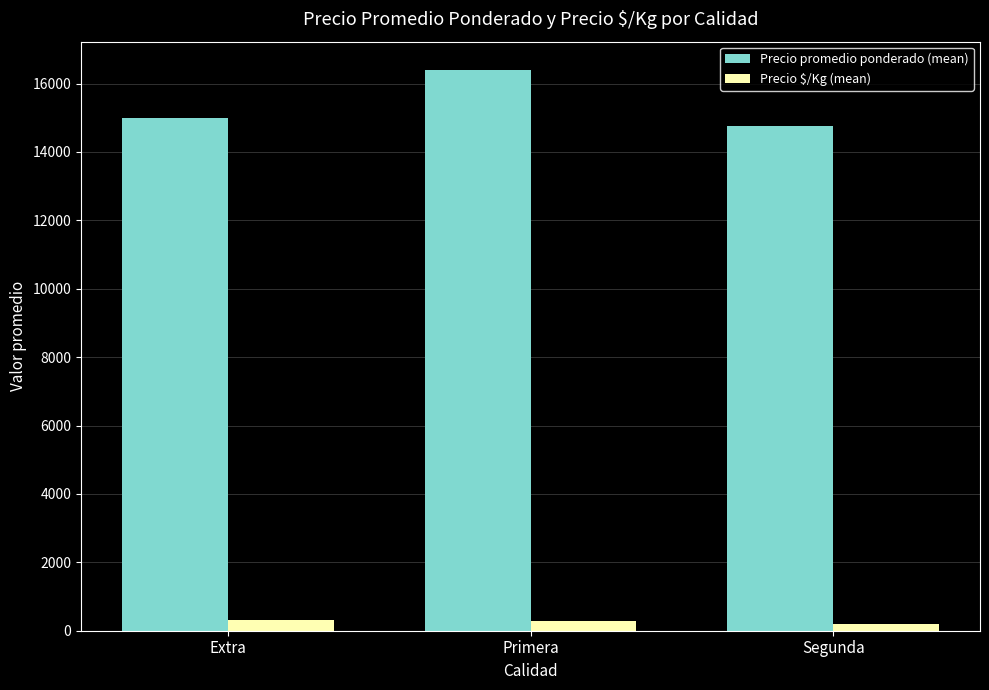

Rank the series by their average value, from lowest to highest.

Precio $/Kg (mean), Precio promedio ponderado (mean)